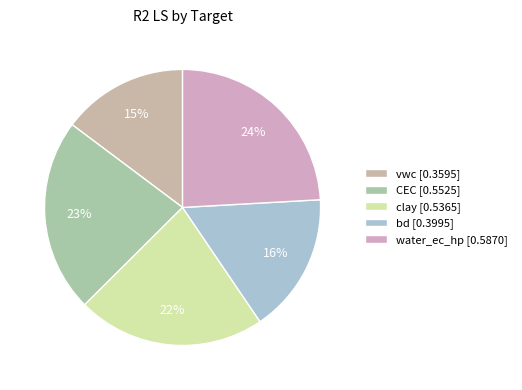

Rank the categories by value from highest to lowest.

water_ec_hp, CEC, clay, bd, vwc